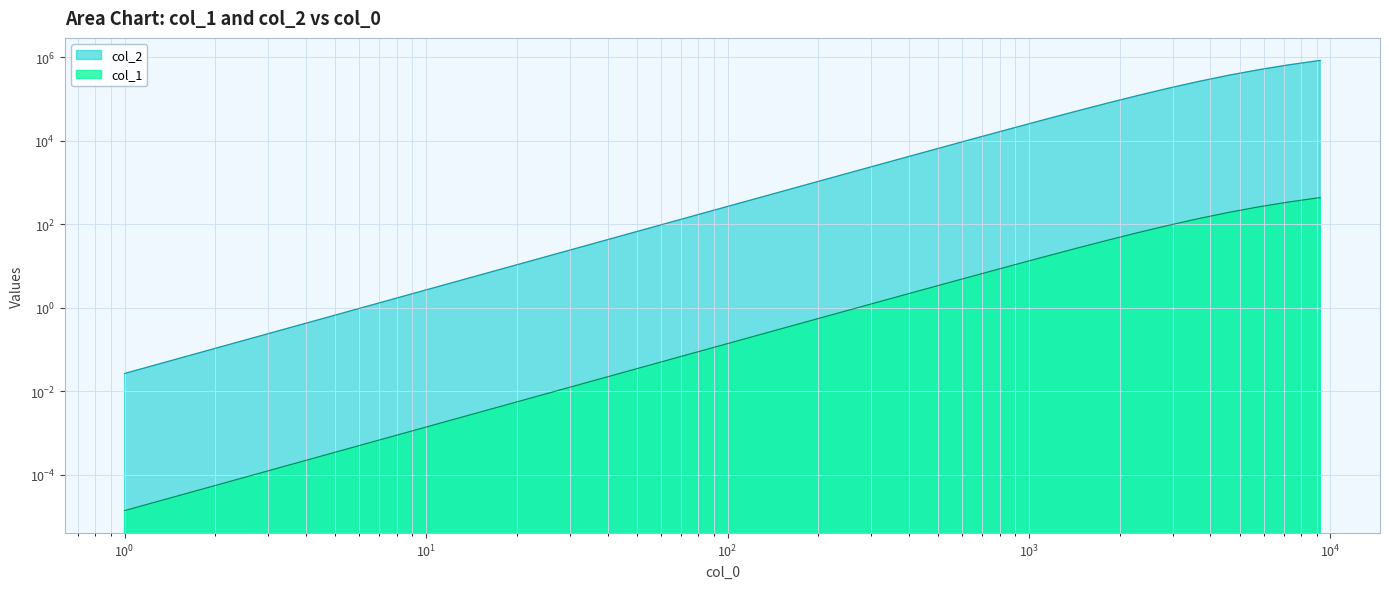

Which series has the largest range (max minus min)?

col_1